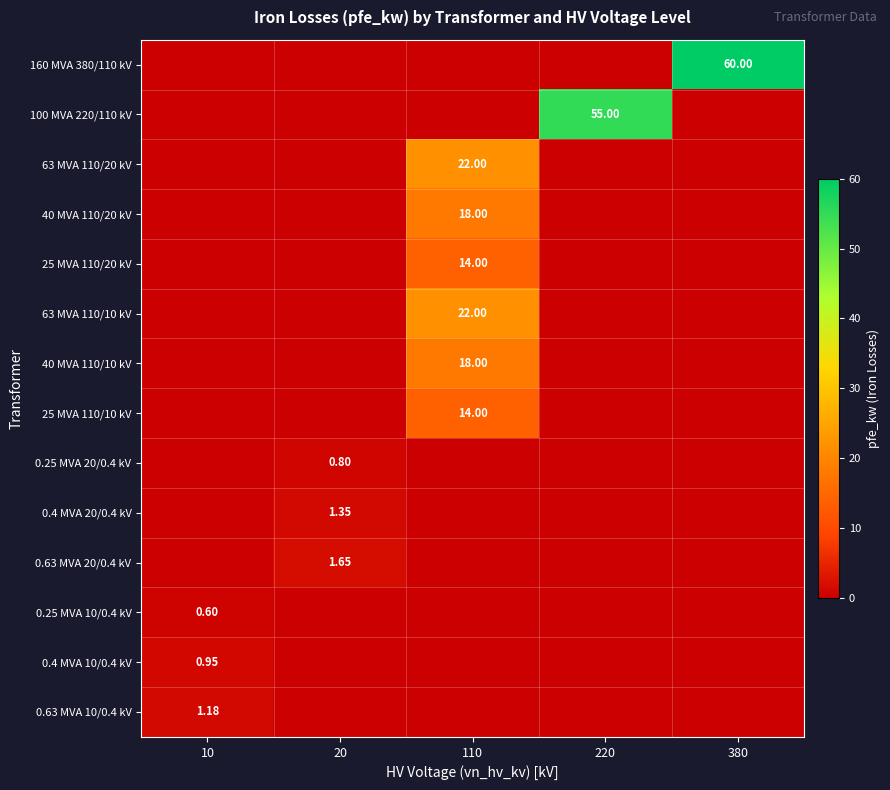

Count the number of categories in the chart.

5